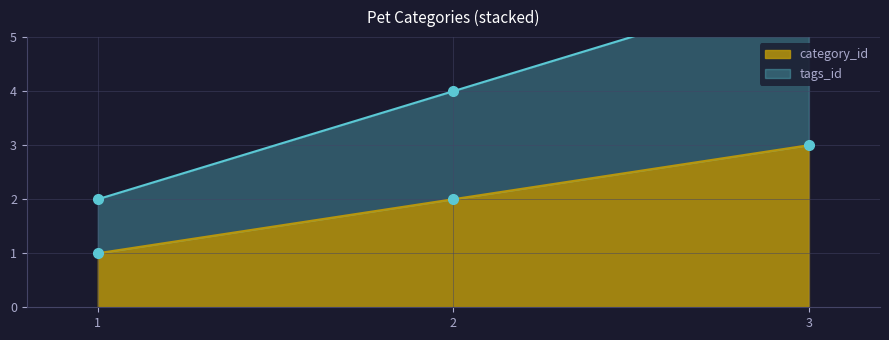

Which label corresponds to the largest value in the chart?

3